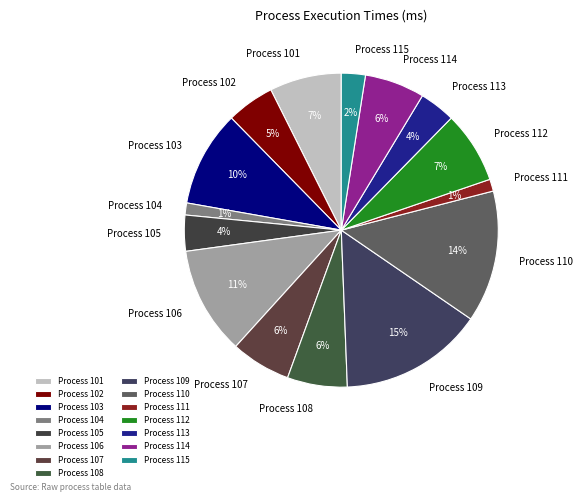

What percentage is the Process 114 slice, to the nearest percent?

6%